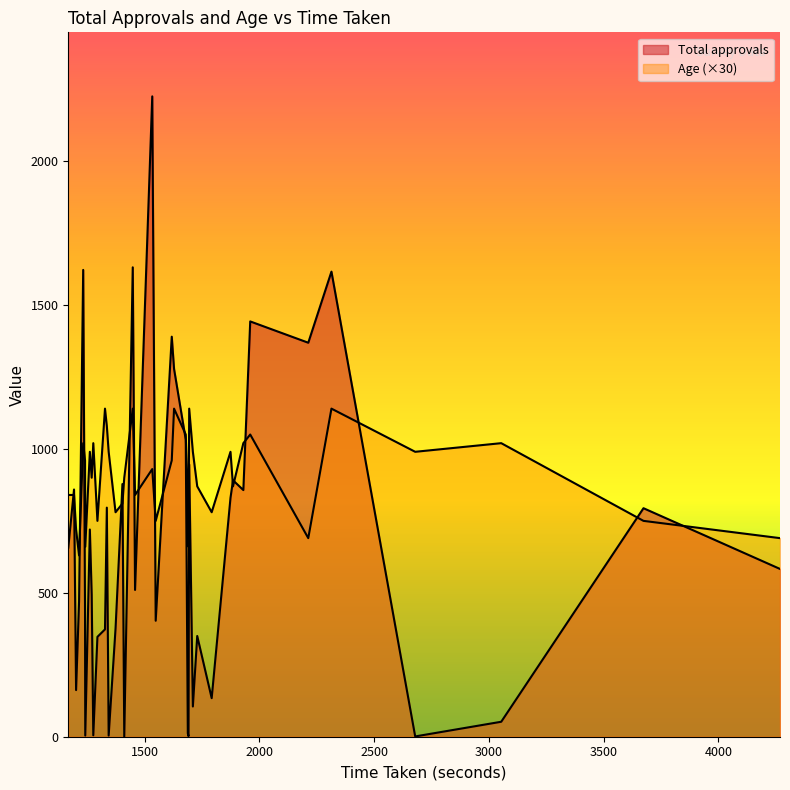

How many lines are shown in the chart?

2